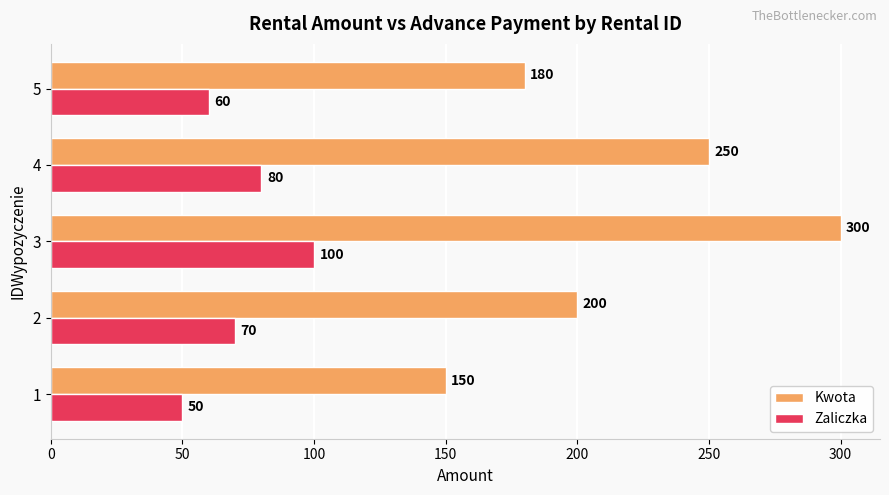

List the series in order of their overall mean, lowest first.

Zaliczka, Kwota